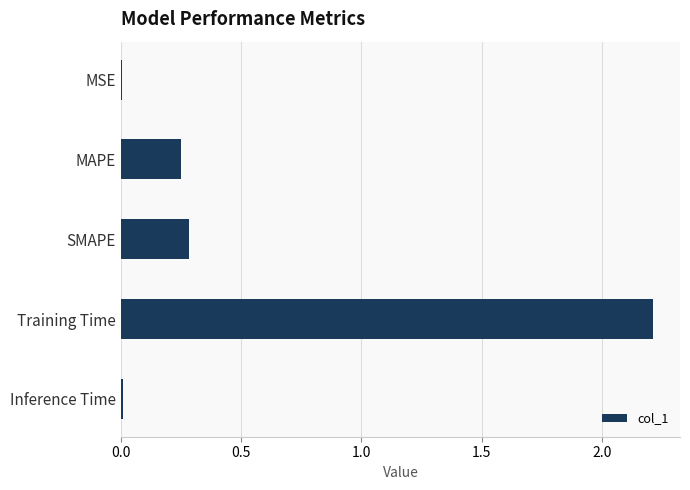

Between SMAPE and Inference Time, which is larger?

SMAPE